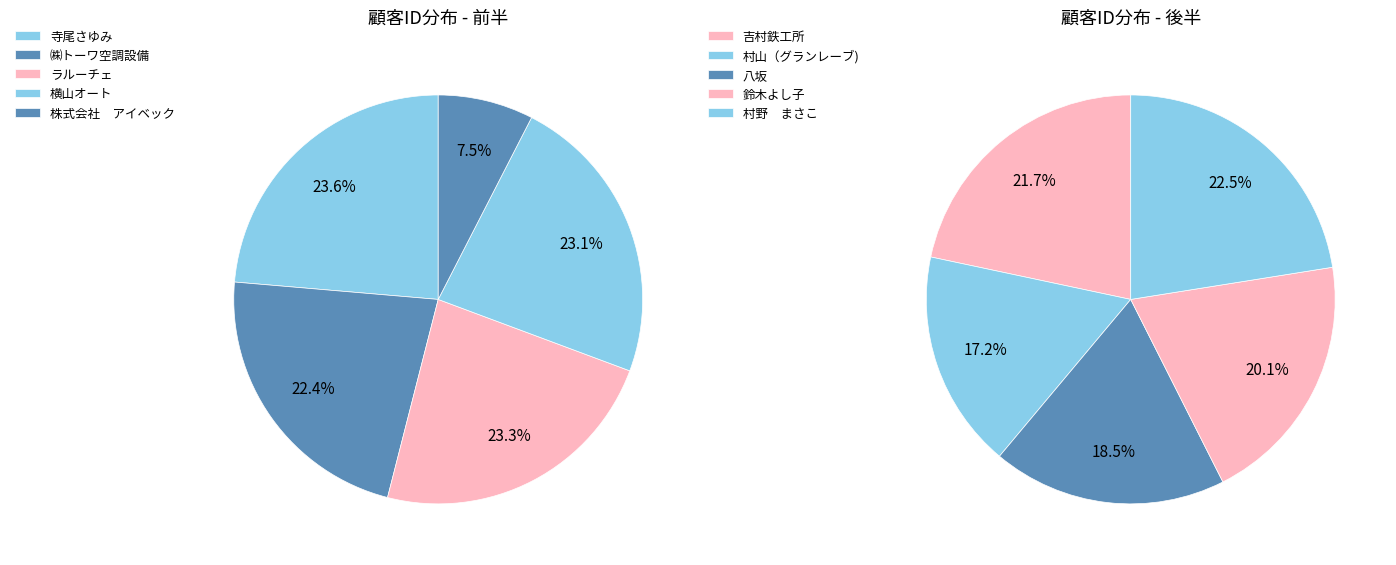

Is the sum of 村山（グランレーブ) and 八坂 greater than half?

No